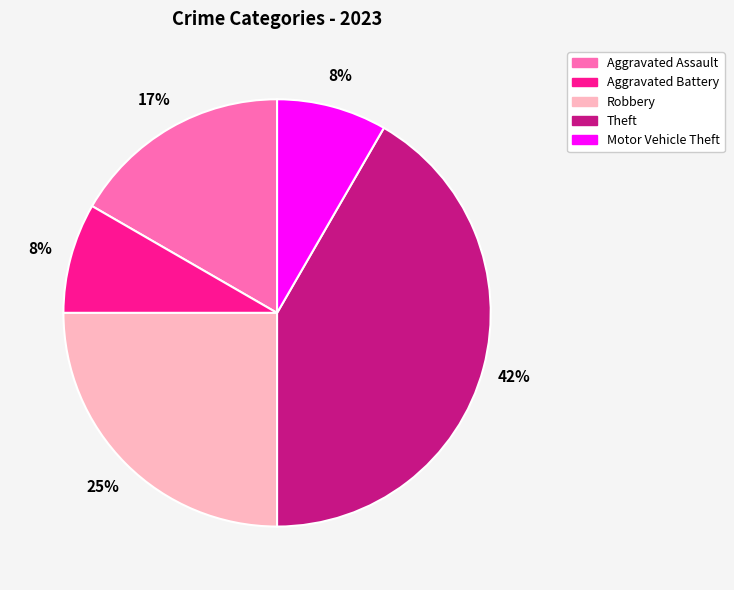

Is the sum of Robbery and Aggravated Battery greater than half?

No